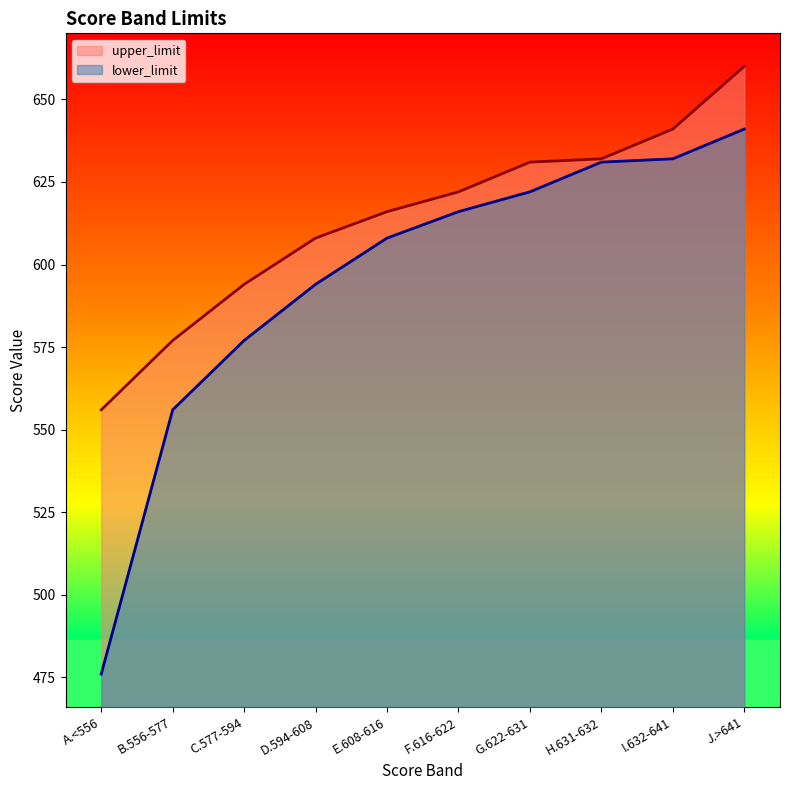

True or false: upper_limit and lower_limit intersect in this chart.

False